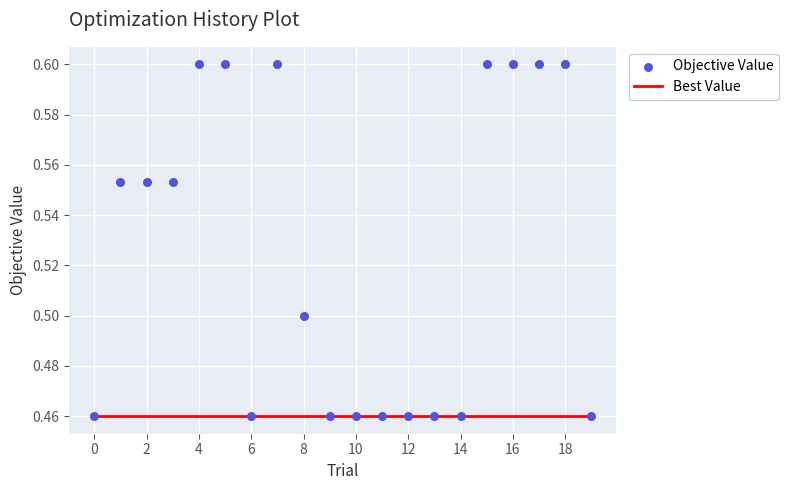

Which series contains the highest Y value?

Objective Value